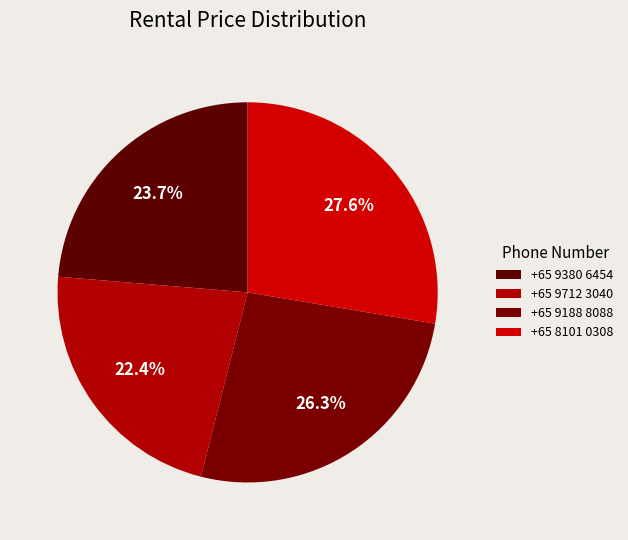

What percentage is the +65 9188 8088 slice, to the nearest percent?

26%